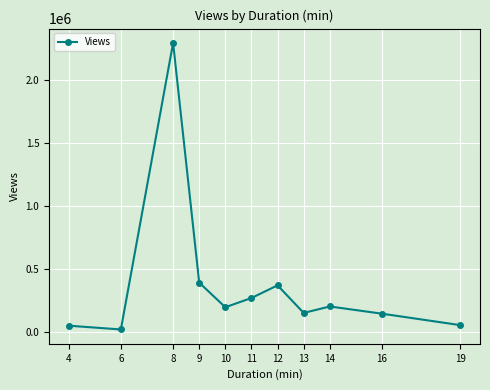

Count the number of categories in the chart.

11